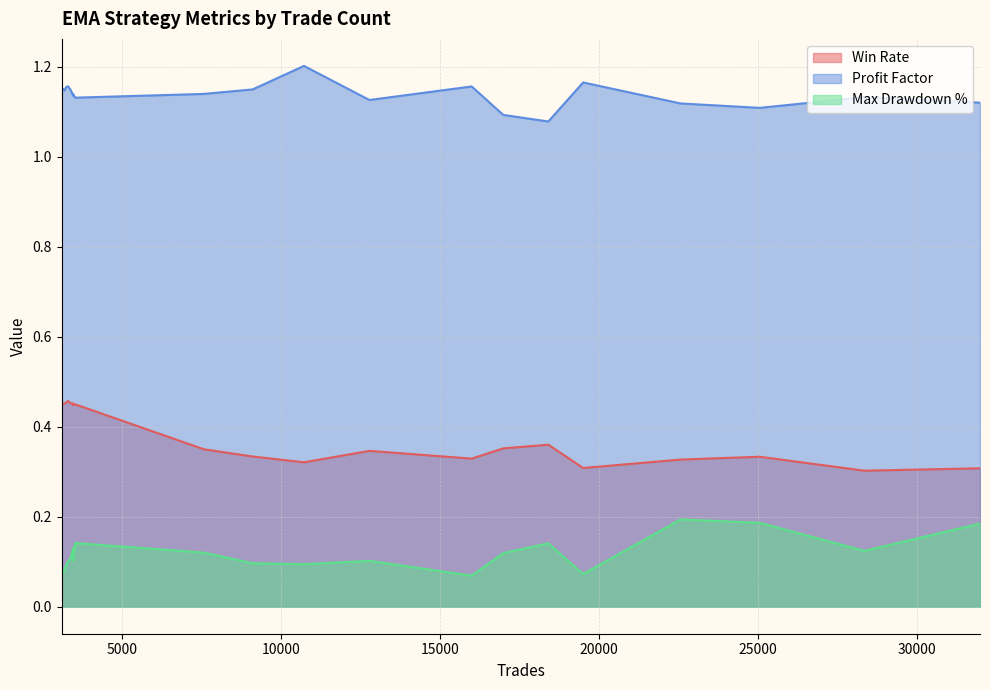

What is the total value across all series at 16988?

1.6